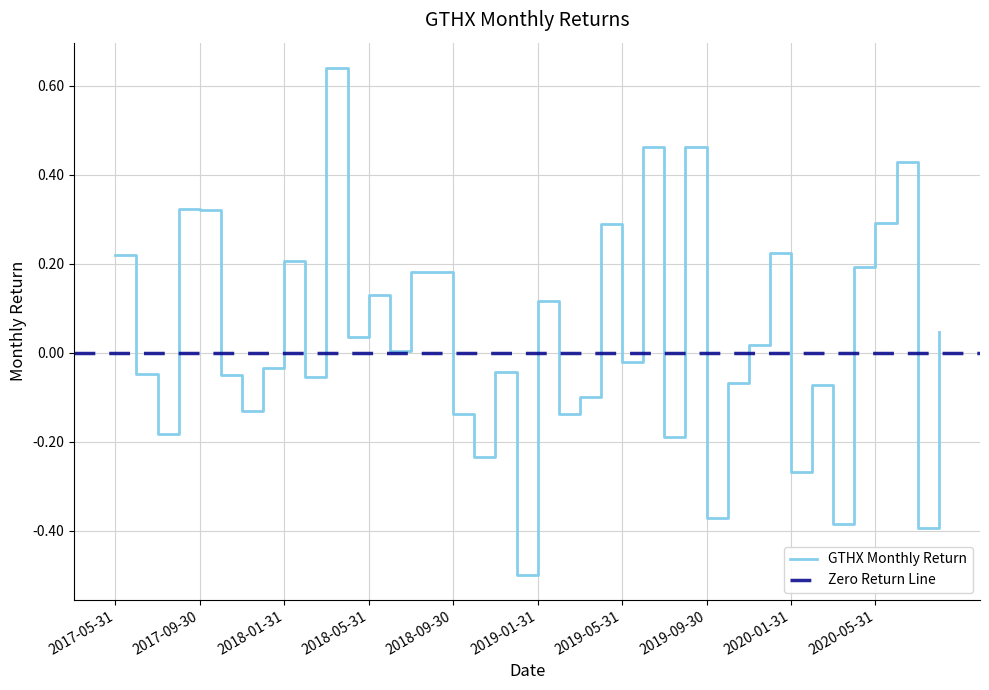

How many distinct data groups are displayed?

1